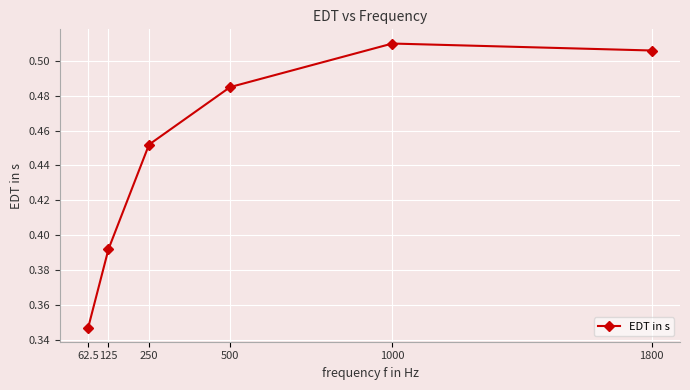

True or false: there are more than 1 points higher than both neighbors.

False